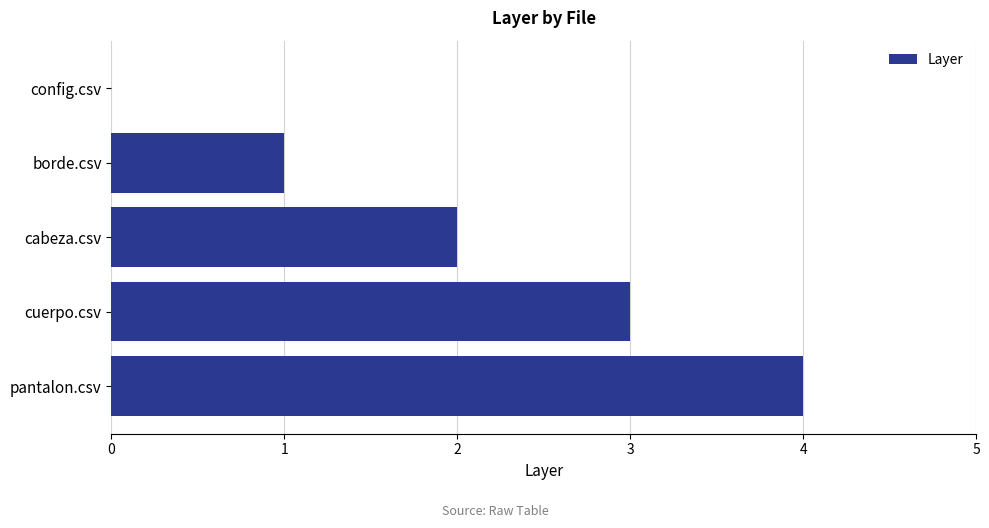

What is the greatest value displayed?

4